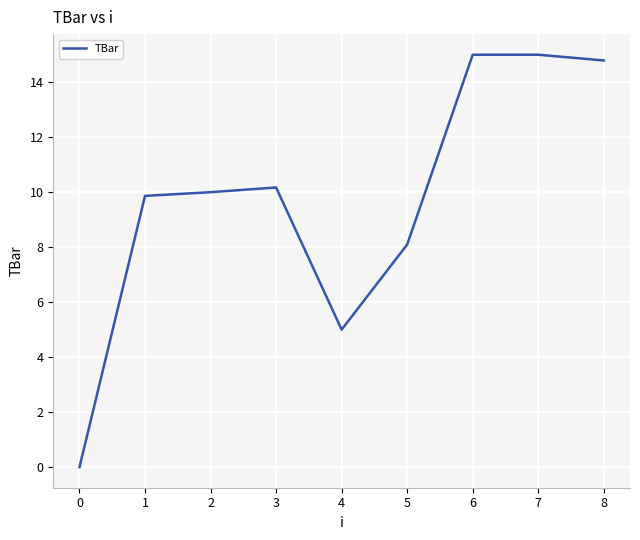

What is the sum of the values at 7 and 6?

30.0